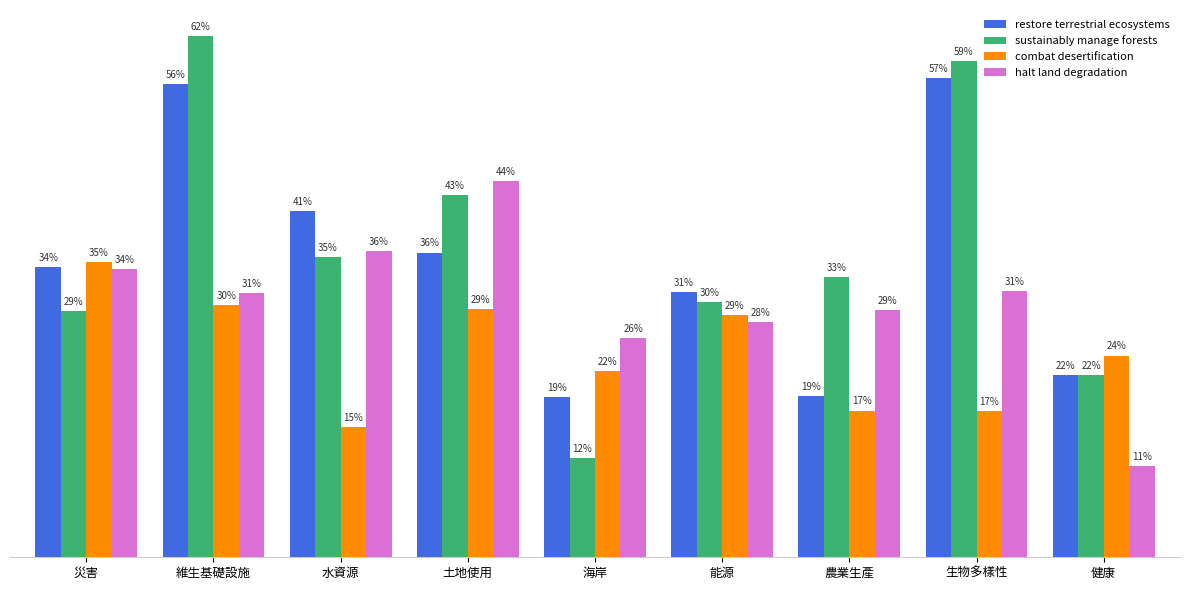

What are all the series names shown in the legend?

restore terrestrial ecosystems, sustainably manage forests, combat desertification, halt land degradation